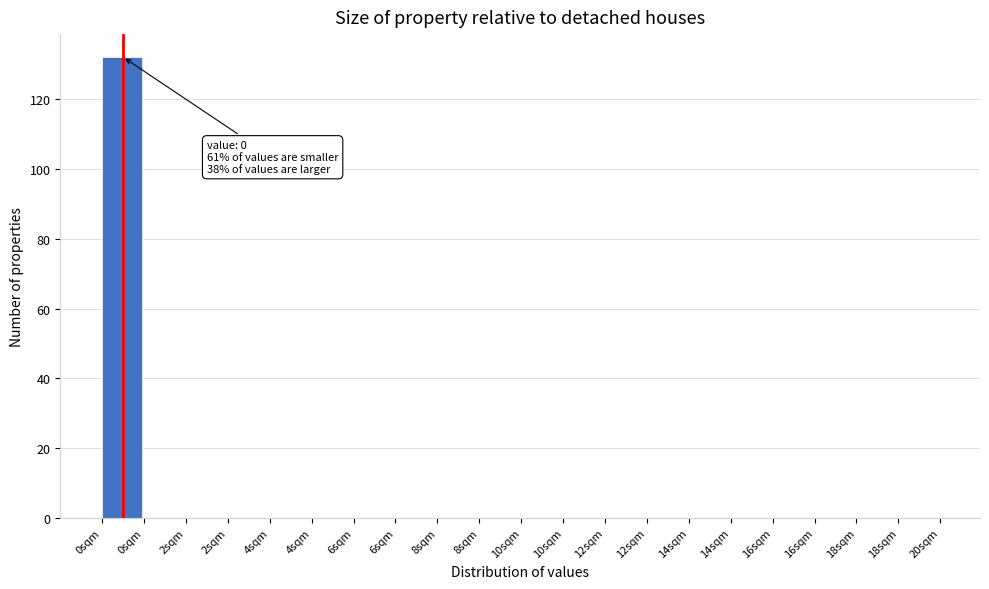

How many categories are shown in the chart?

20